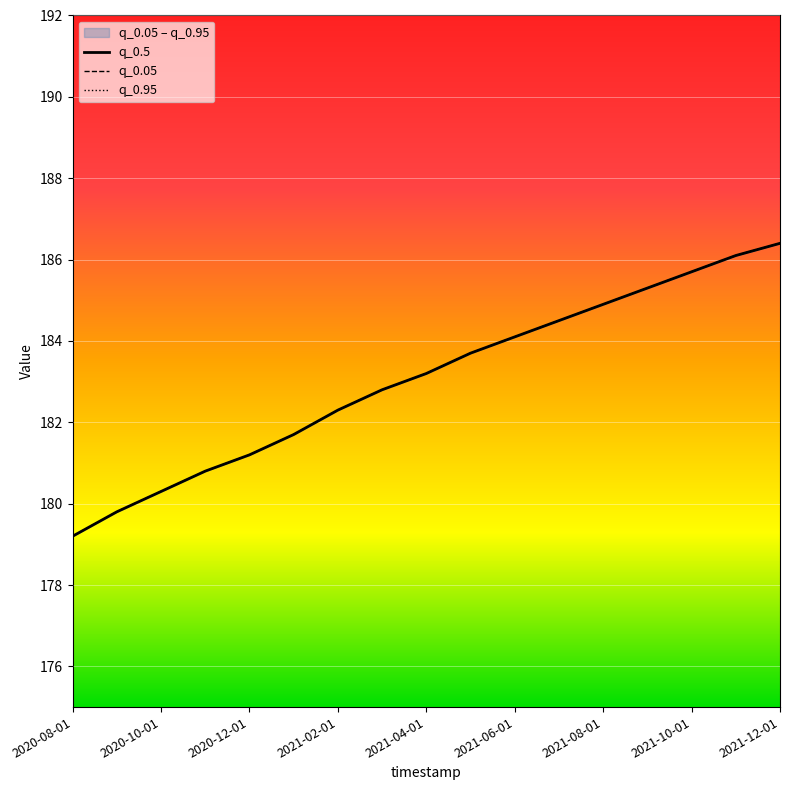

The value of q_0.5 at 2021-03-01 is 182.8. True or false?

True